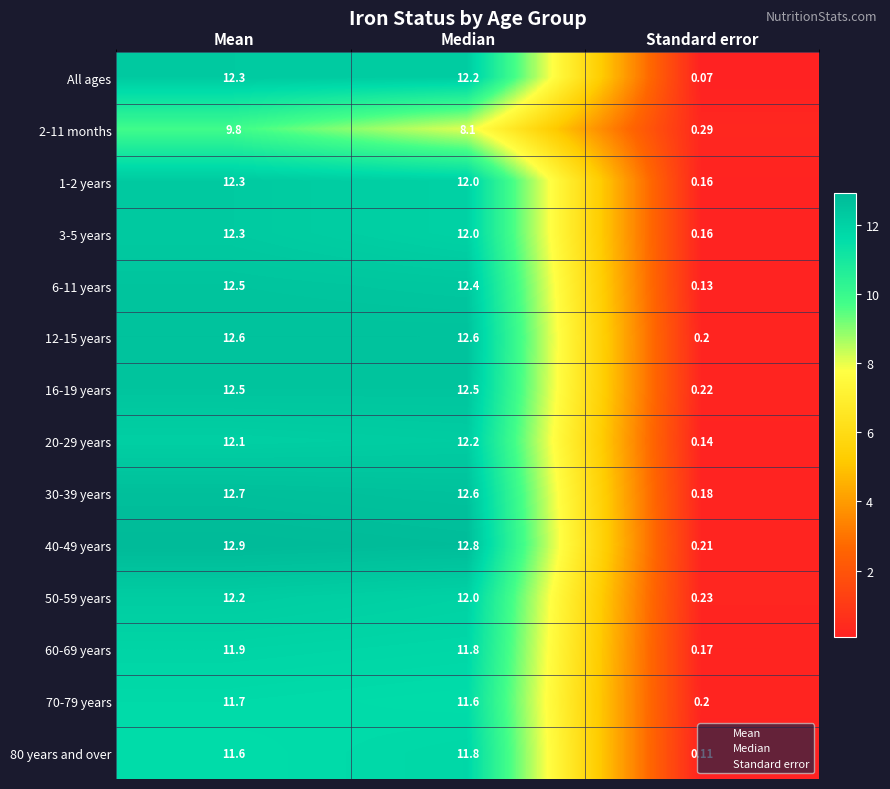

At which label does 20-29 years reach its peak?

Median